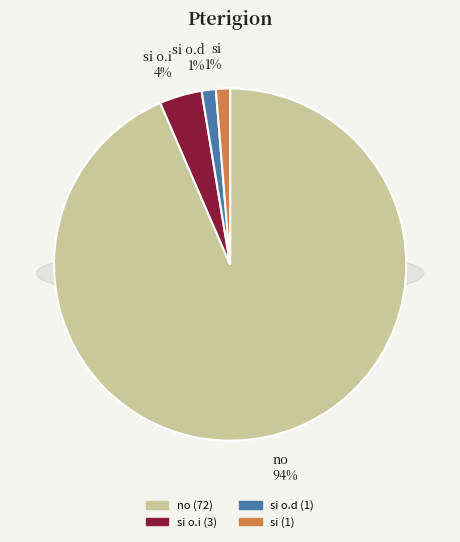

To the nearest percent, what is the difference between the largest and smallest slice percentages?

92%